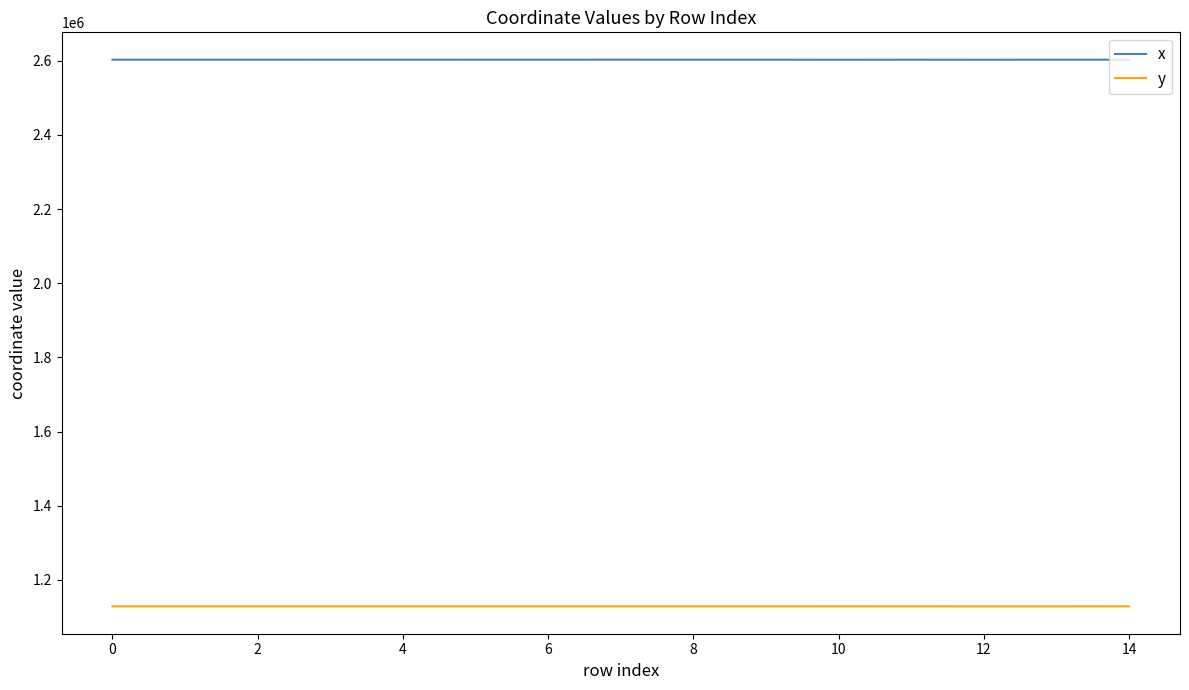

Which series has the largest total across all categories?

x